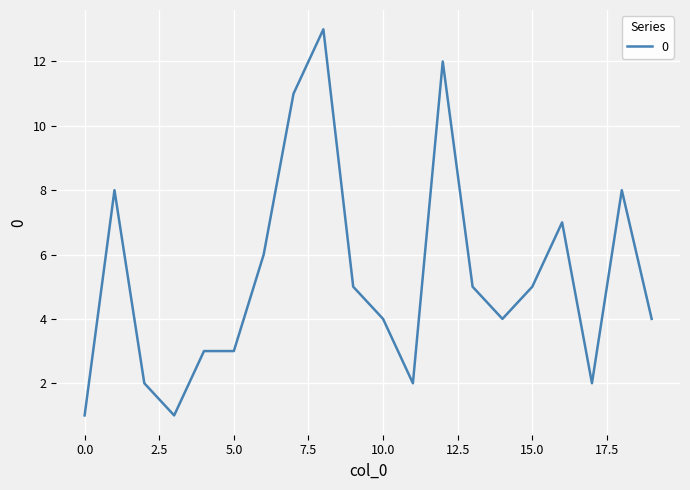

Reading left to right, extract all data points from this chart.

1	8	2	1	3	3	6	11	13	5	4	2	12	5	4	5	7	2	8	4